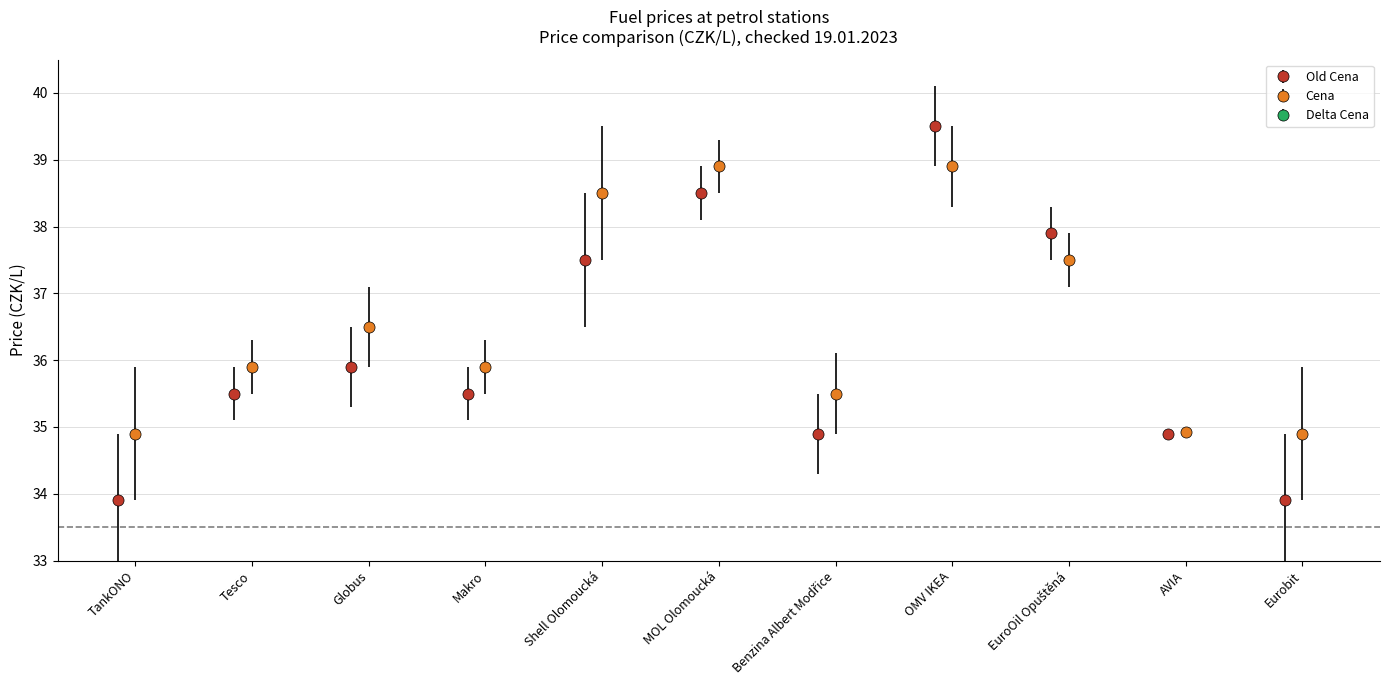

Does the chart contain stacked bars?

No